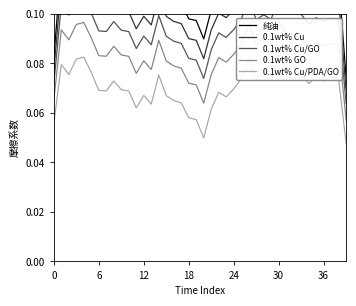

How many lines are shown in the chart?

5